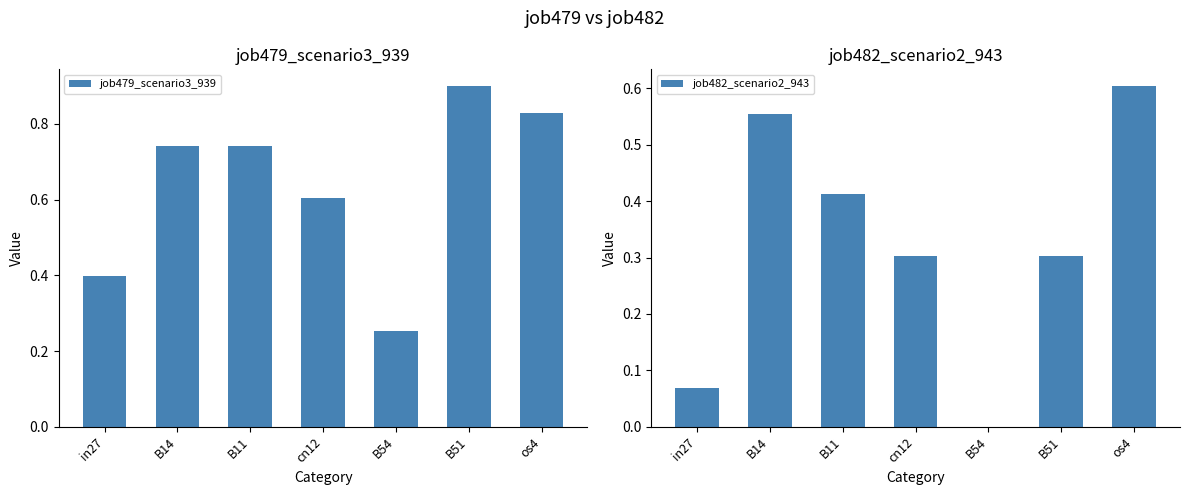

What is the greatest value displayed?

0.9